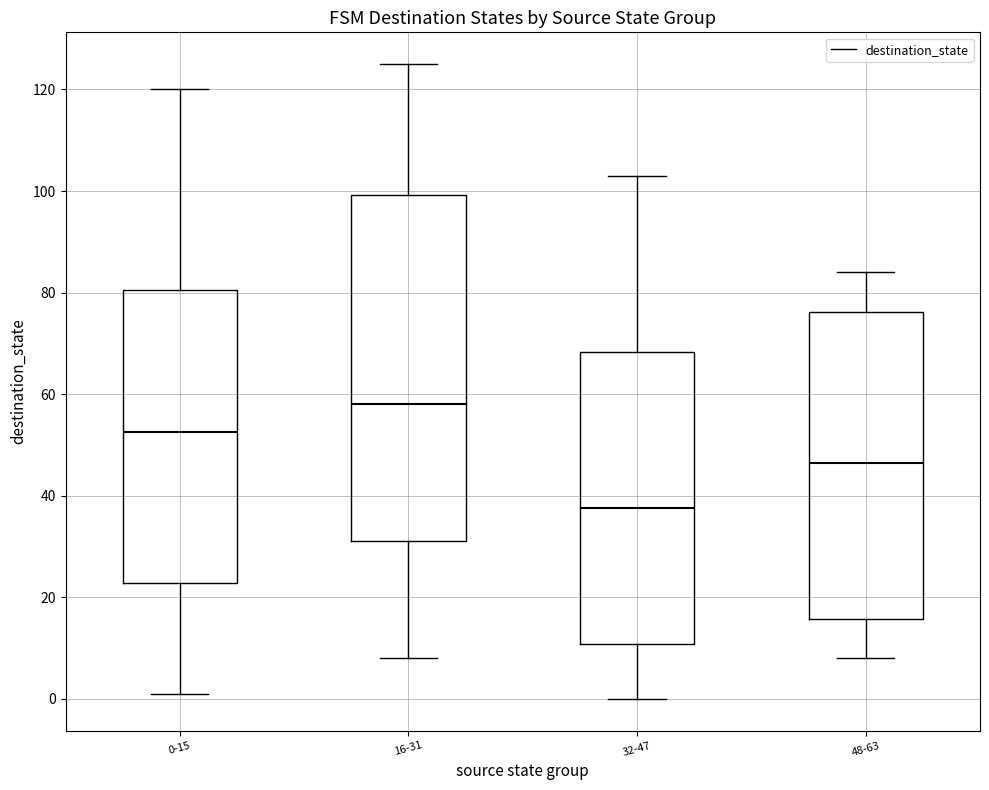

Which box is the tallest, from its lower edge to its upper edge?

16-31